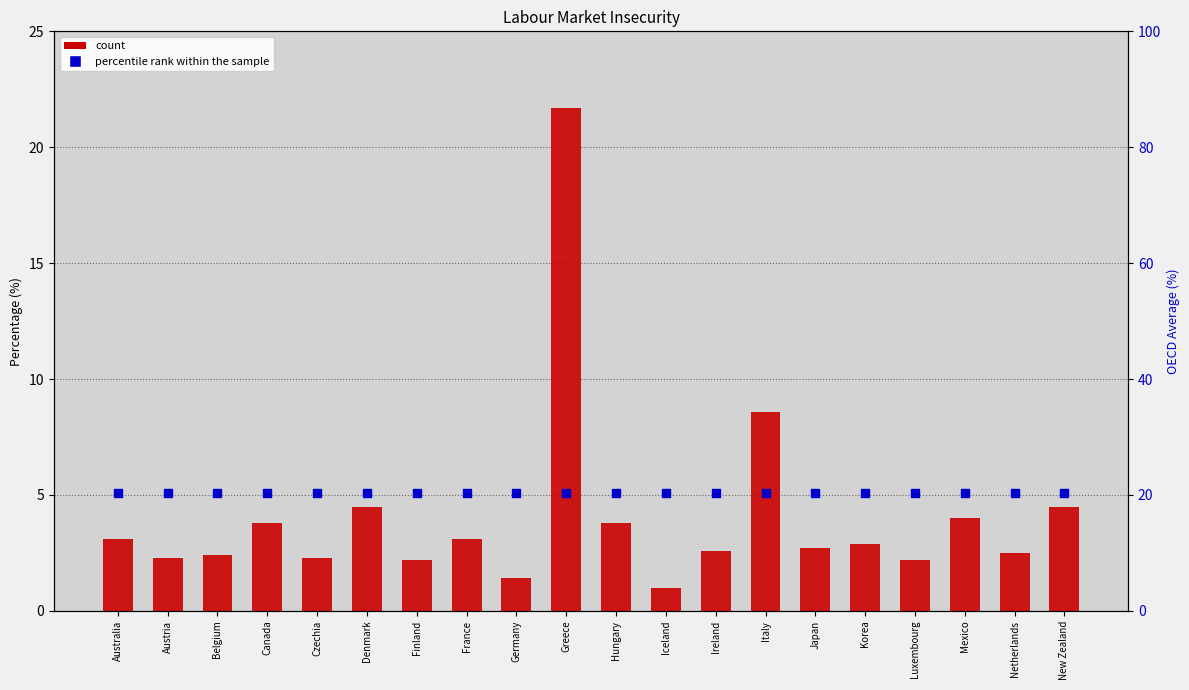

Which series has the widest spread of Y values?

count